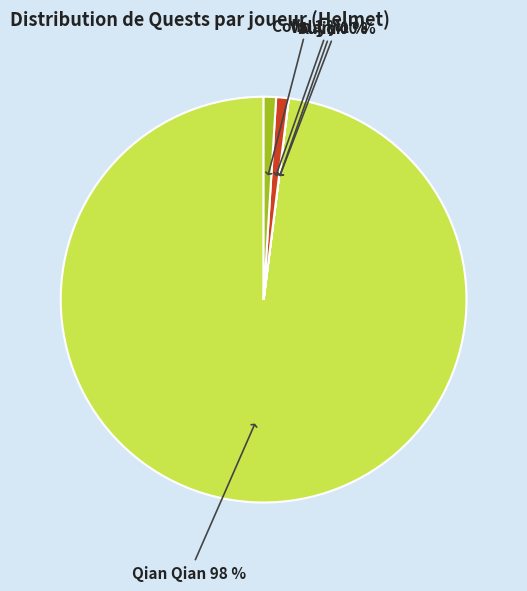

To the nearest percent, what is the difference between the largest and smallest slice percentages?

98%